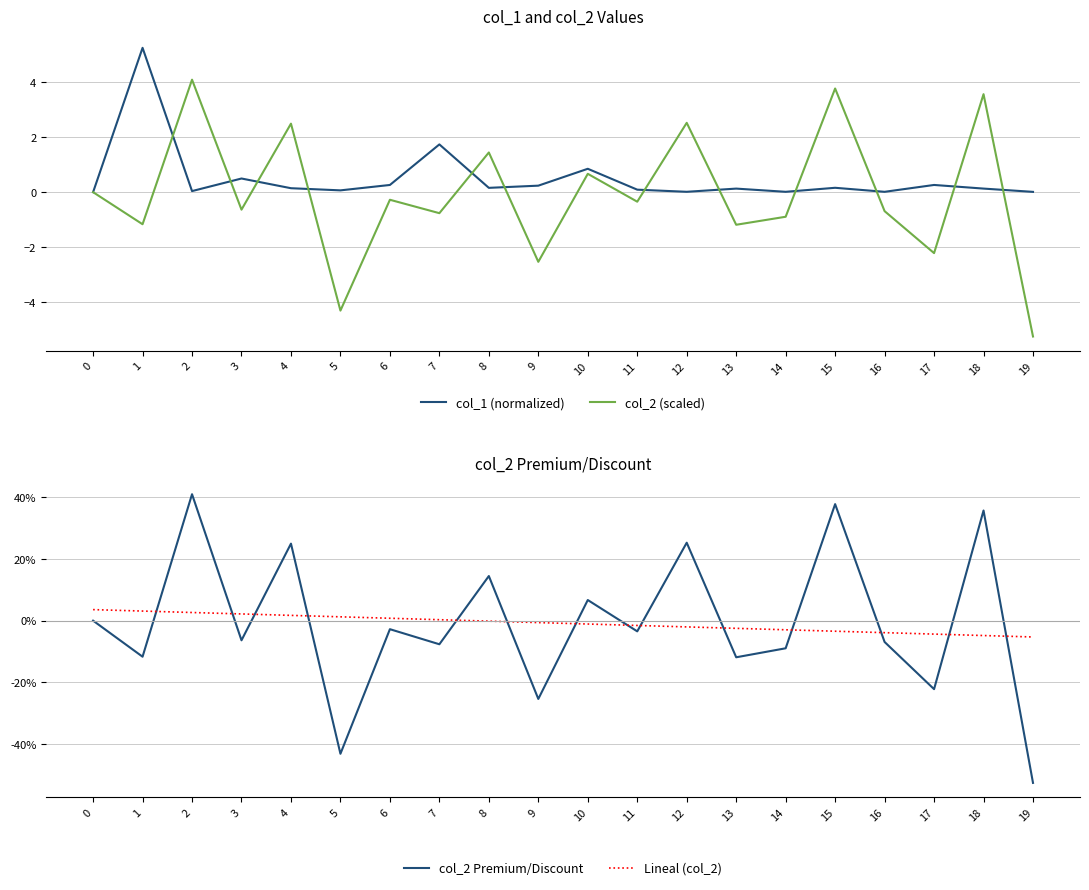

True or false: col_1 (normalized) and col_2 (scaled) cross at least once.

True